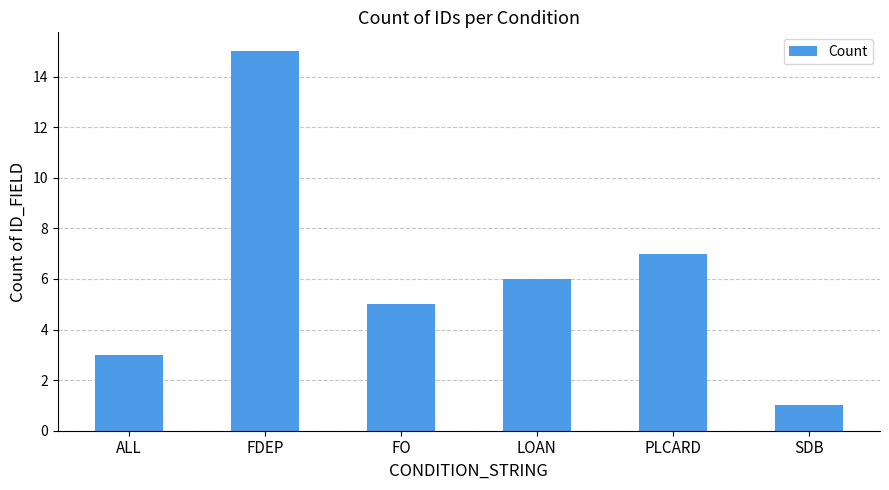

At which label does the data first exceed 6?

FDEP